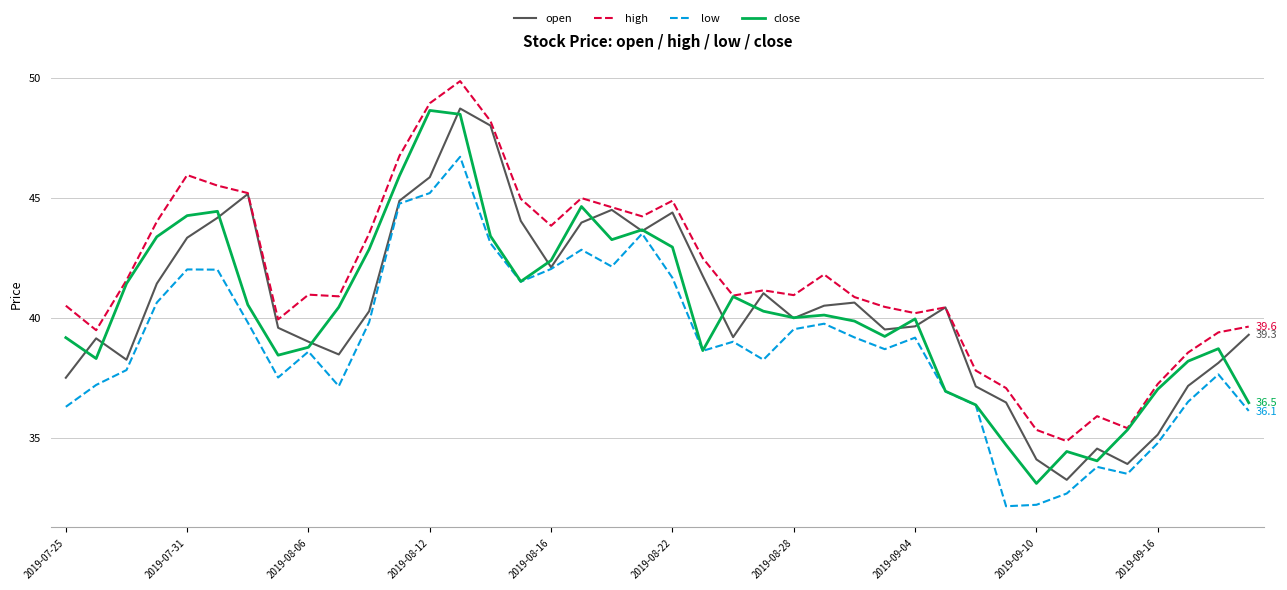

Which series has the largest total across all categories?

high